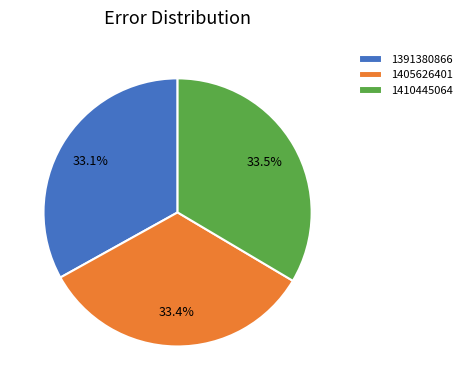

Does 1410445064 represent more than half of the total?

No